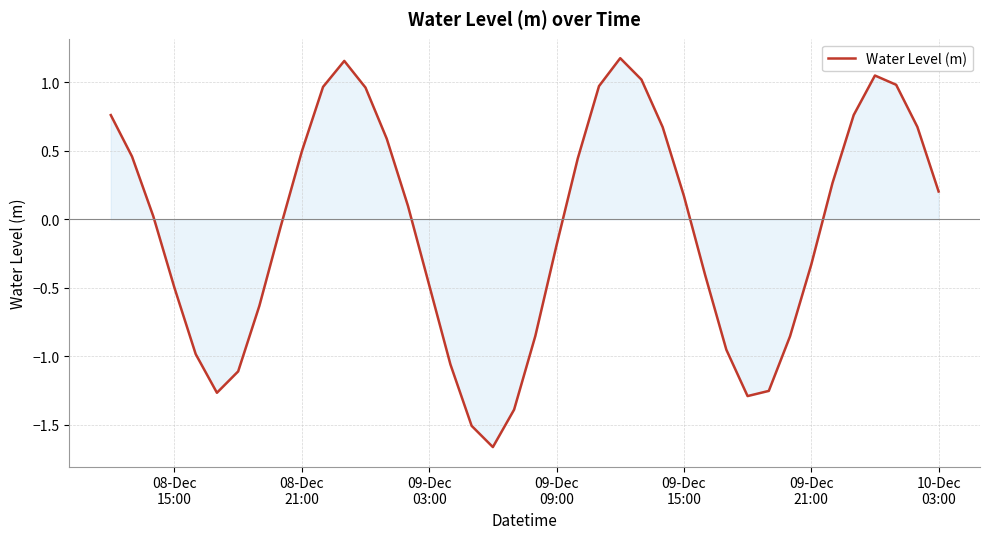

What is the difference between the maximum and minimum values?

2.8